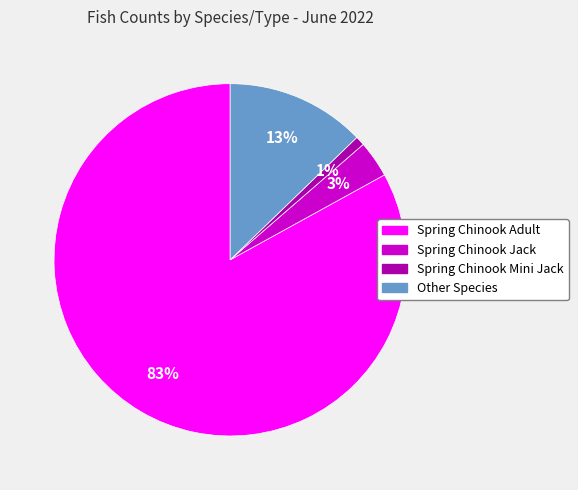

Is it true that Other Species is 27% of the pie?

False